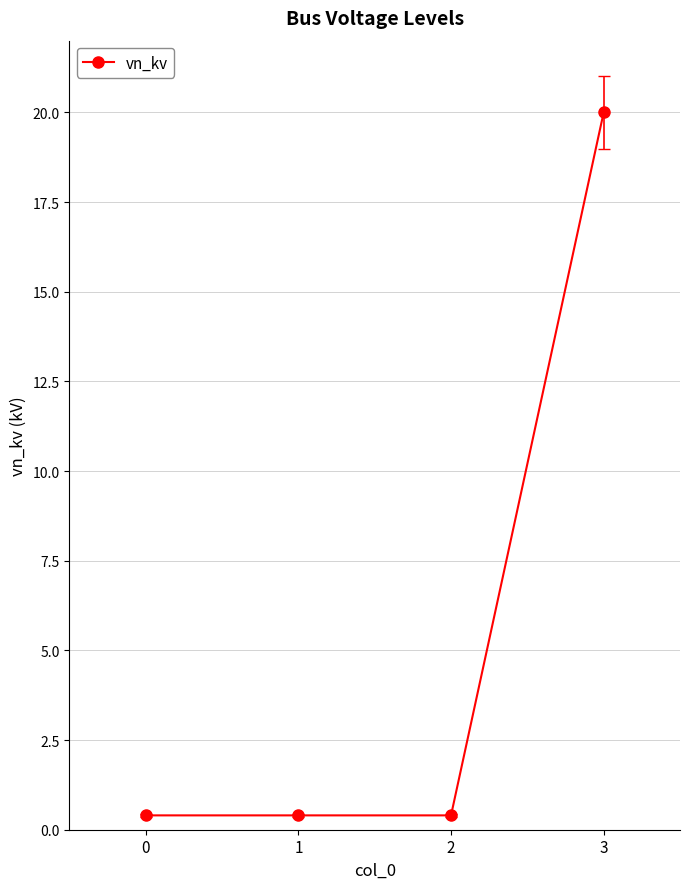

What is the change in value from 1 to 3?

+19.6